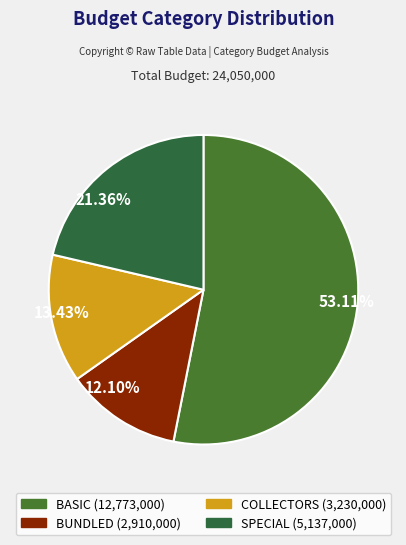

Which has a higher value, 53.11% or 13.43%?

53.11%